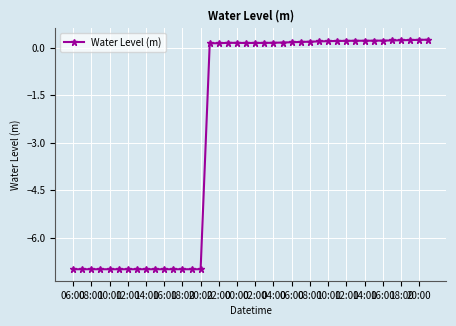

What is the sum of all values?

-100.1